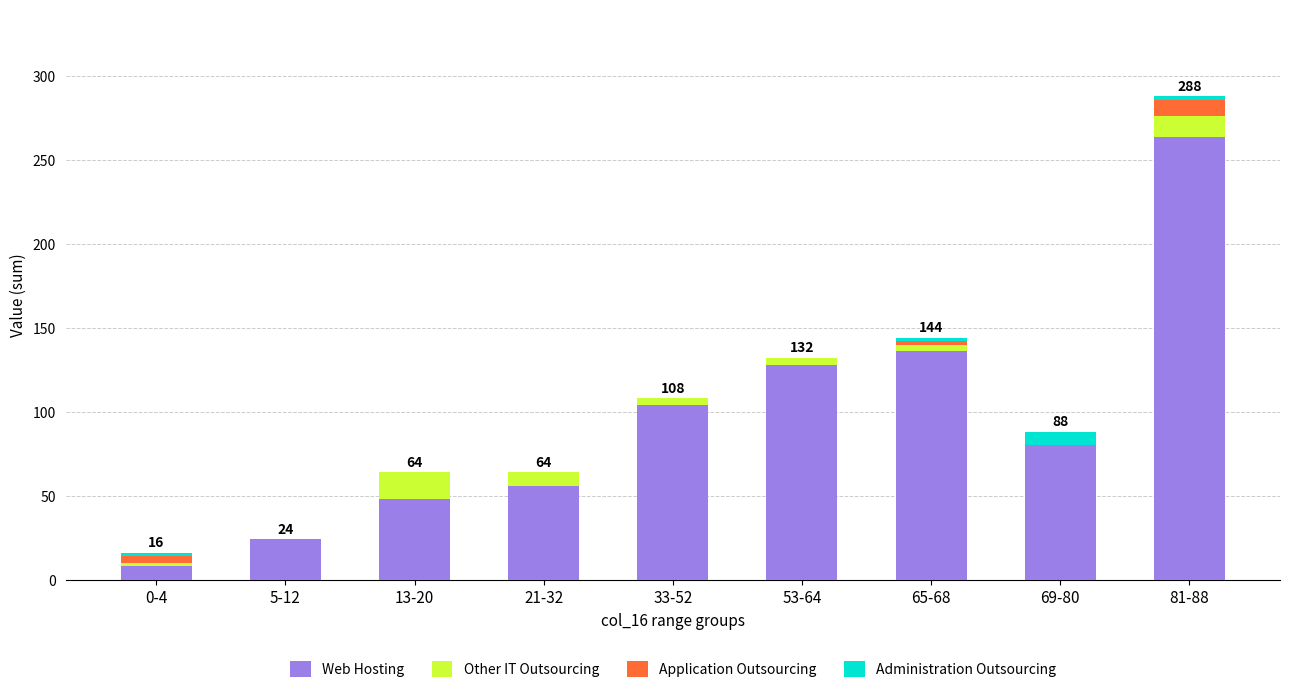

What is the sum of all Web Hosting values?

848